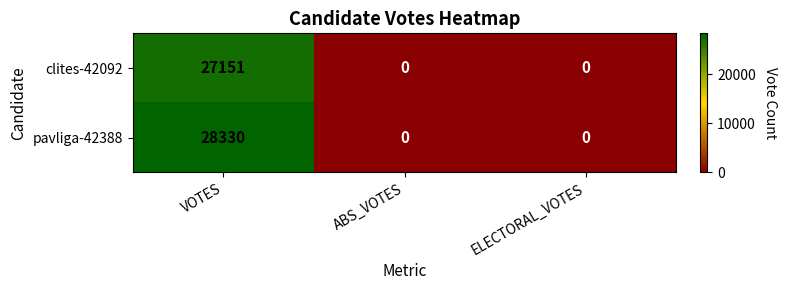

What is the maximum value shown in the chart?

28330